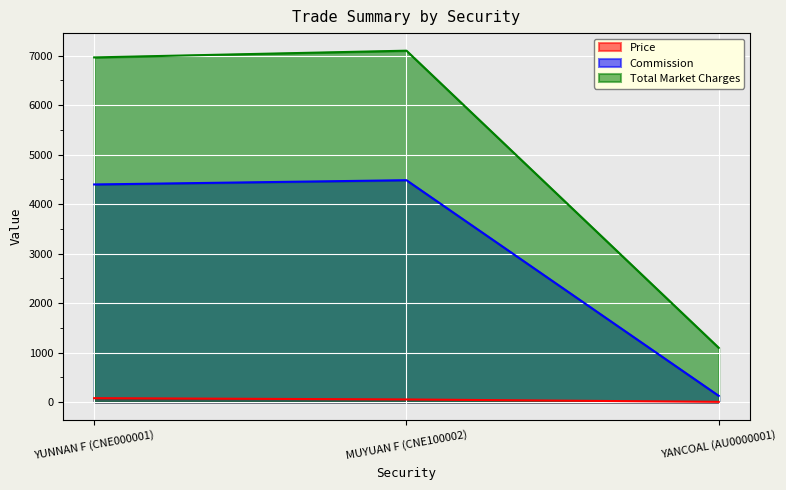

List the series in order of their overall mean, highest first.

Total Market Charges, Commission, Price